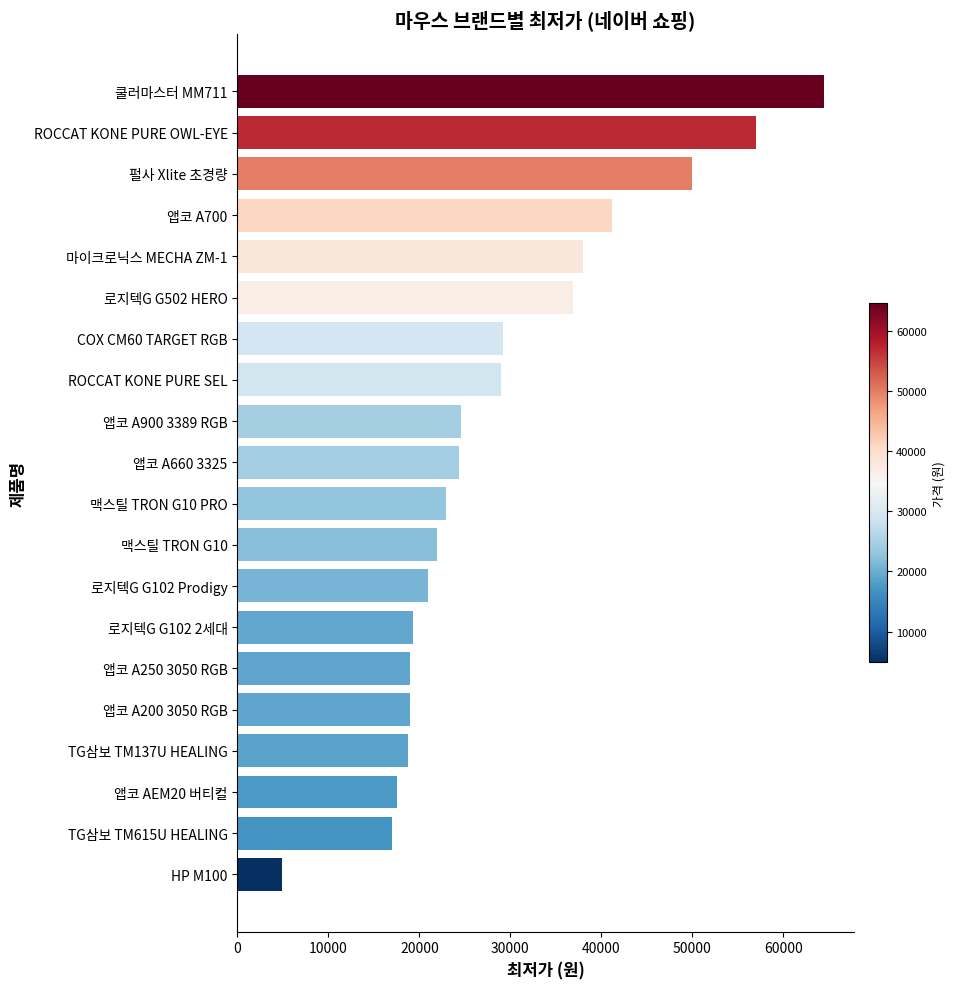

What is the approximate value at 맥스틸 TRON G10 PRO?

22900